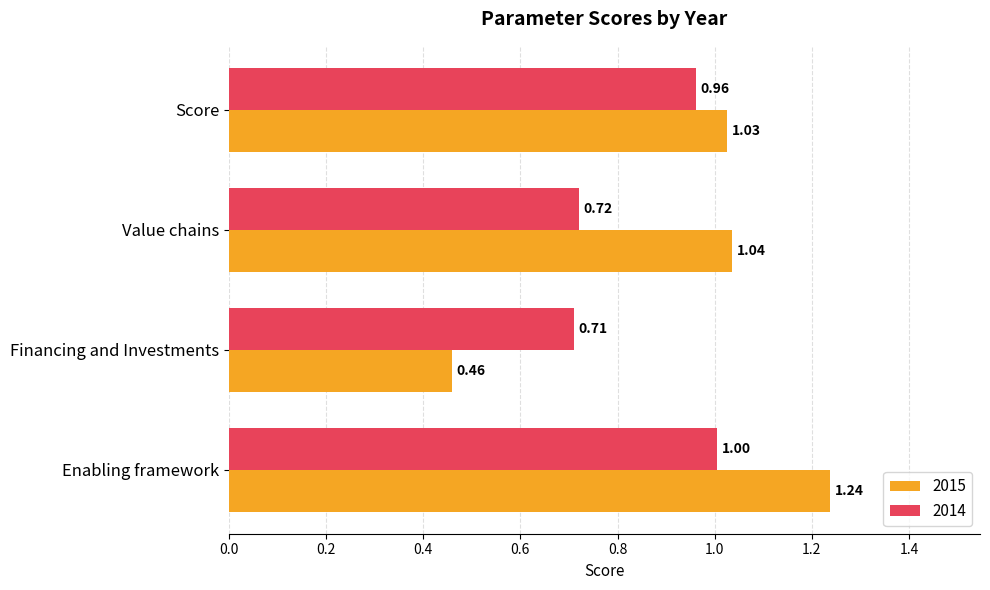

Rank the series at Score from highest to lowest value.

2015, 2014